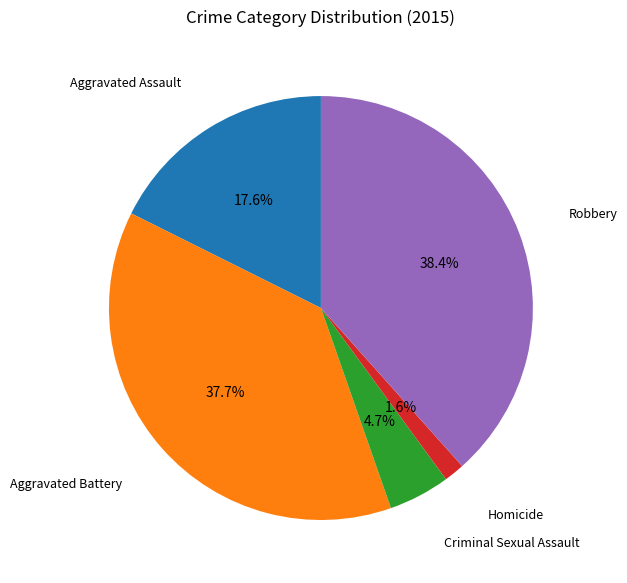

Does any single category account for the majority?

No